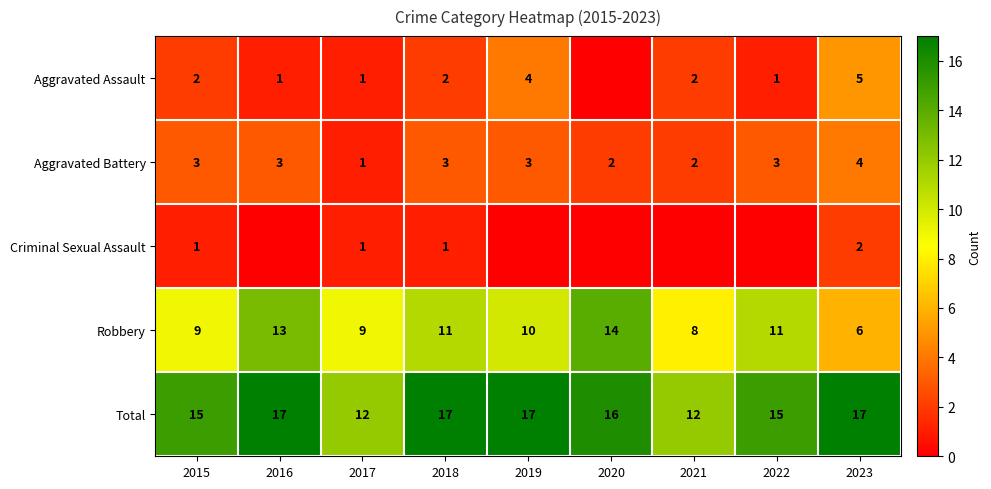

The value of Total at 2015 is 23. True or false?

False